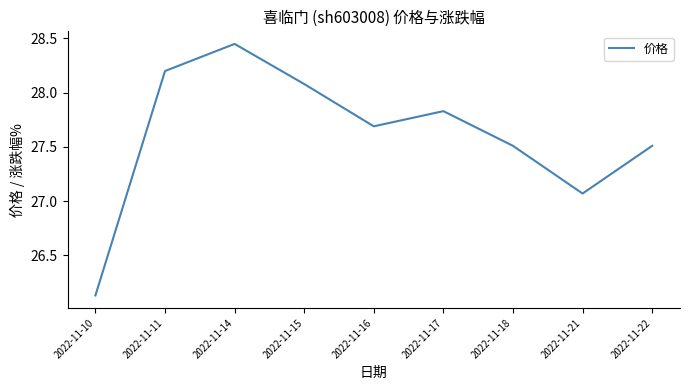

At which label does the data first exceed 27?

2022-11-11